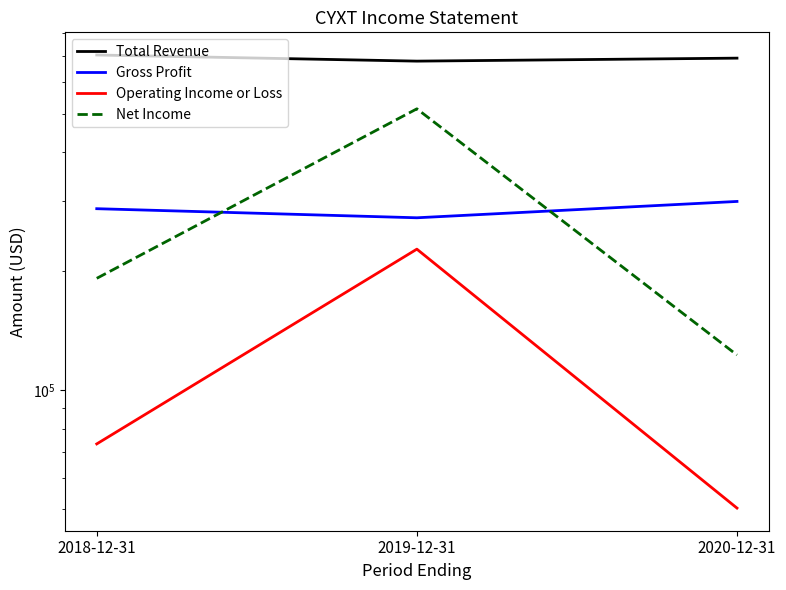

What is the value of the Operating Income or Loss point at the 3rd from the left?

50400